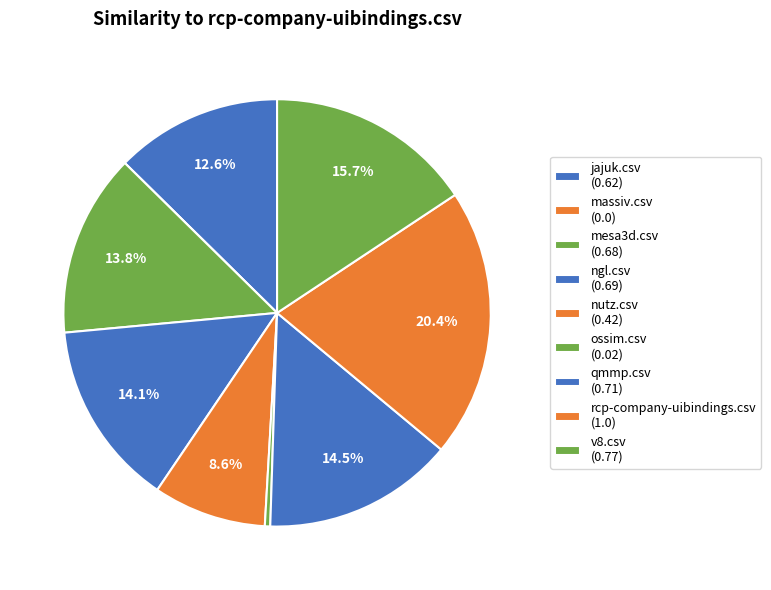

To the nearest percent, what is the difference between the largest and smallest slice percentages?

20%